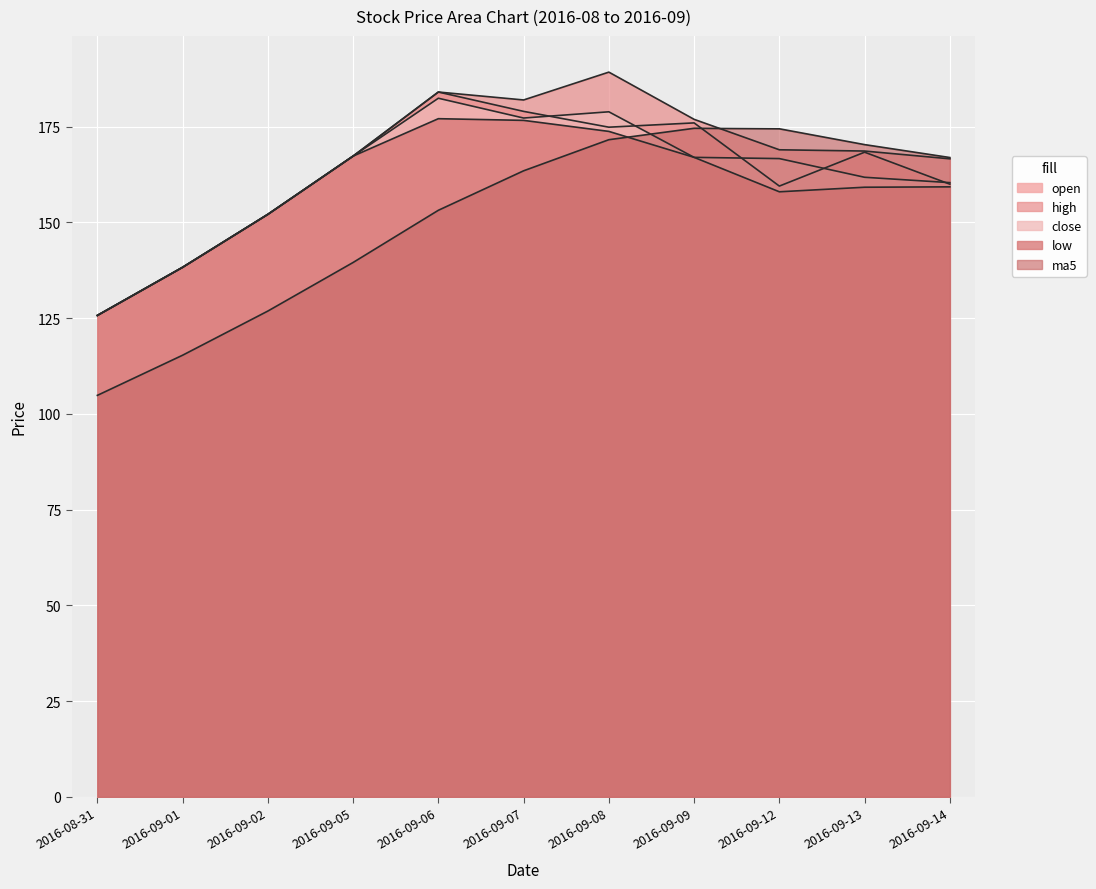

Reading left to right, list all the values displayed in this chart.

open: 125.7	138.3	152.1	167.3	184.1	179.0	174.9	176.0	159.5	168.3	160.0
high: 125.7	138.3	152.1	167.3	184.1	182.0	189.3	176.9	169.0	168.7	166.6
close: 125.7	138.3	152.1	167.3	182.4	177.3	178.9	167.0	166.7	161.8	160.4
low: 125.7	138.3	152.1	167.3	177.1	176.7	173.8	167.0	158.0	159.2	159.3
ma5: 104.8	115.3	126.9	139.6	153.2	163.5	171.6	174.6	174.5	170.3	167.0